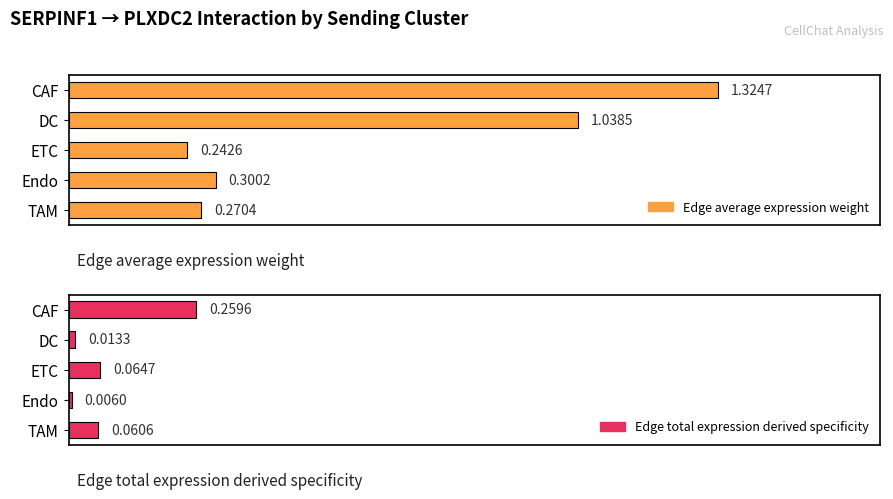

Reading right to left, transcribe all the data shown in this chart.

Edge average expression weight: 0.3	0.3	0.2	1.0	1.3
Edge total expression derived specificity: 0.1	0.0	0.1	0.0	0.3